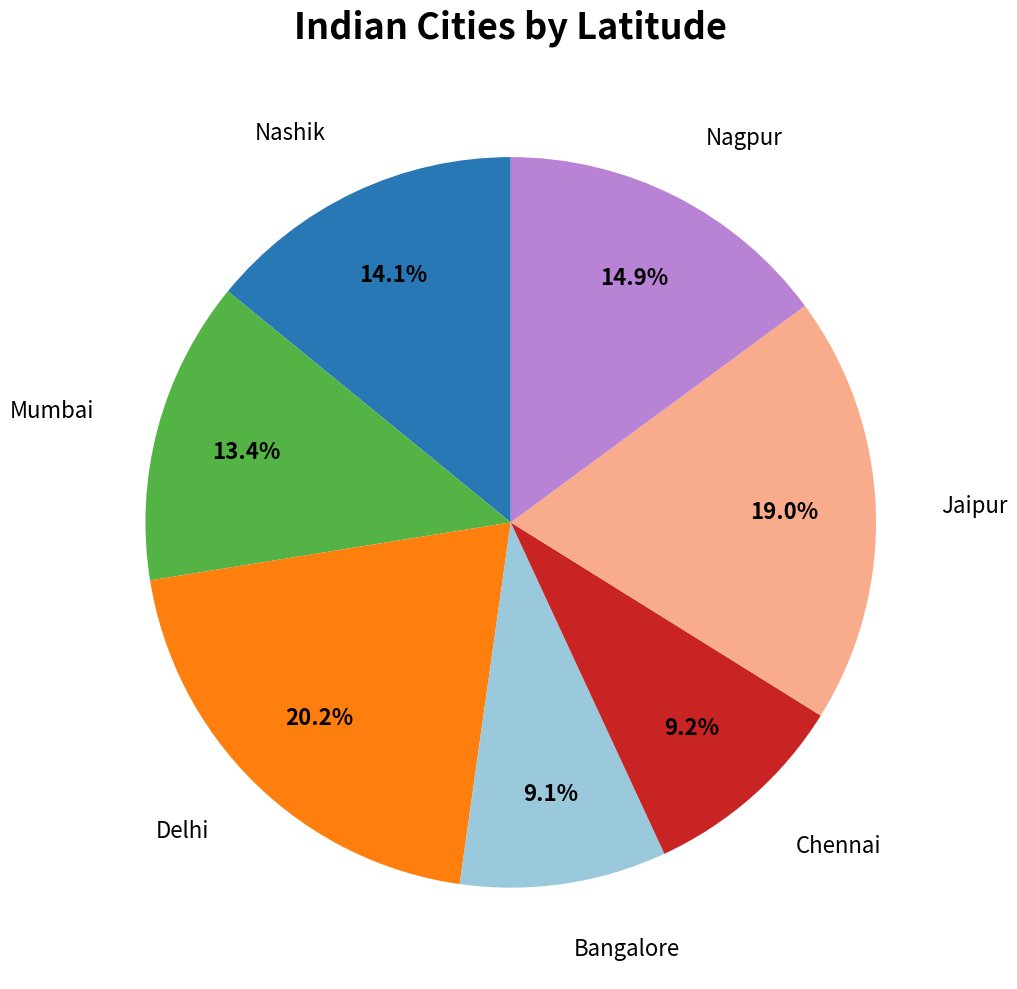

What portion of the pie excludes Nashik?

85.9%